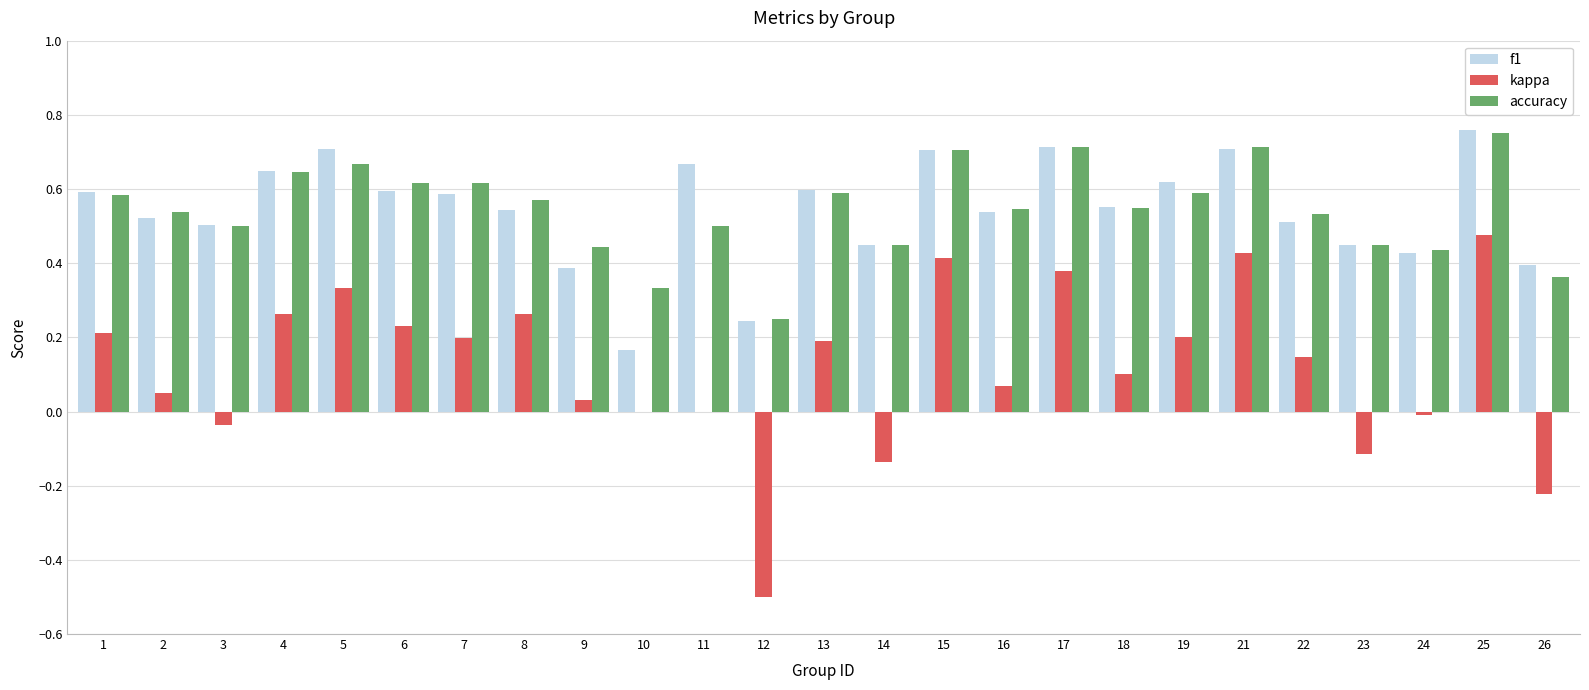

What are all the series names shown in the legend?

f1, kappa, accuracy